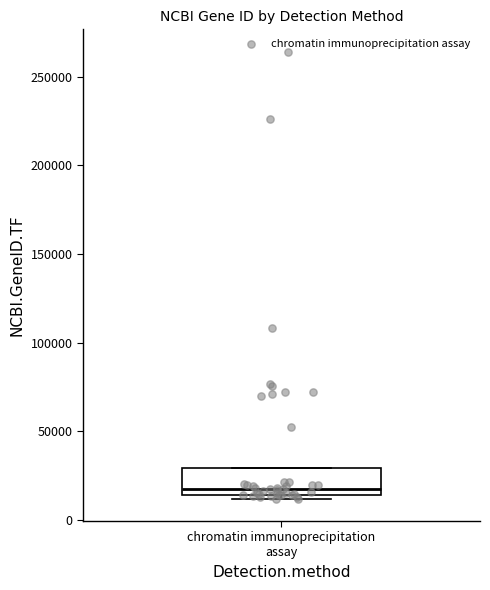

Where does the median line of the box for chromatin immunoprecipitation assay sit on the y-axis? The values are not printed on the chart, so give them approximately, as read against the axis.

20000